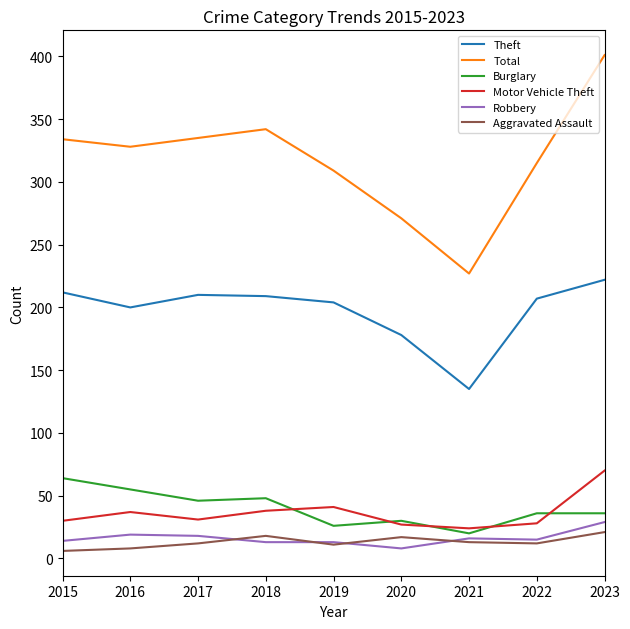

How many categories are shown in the chart?

9